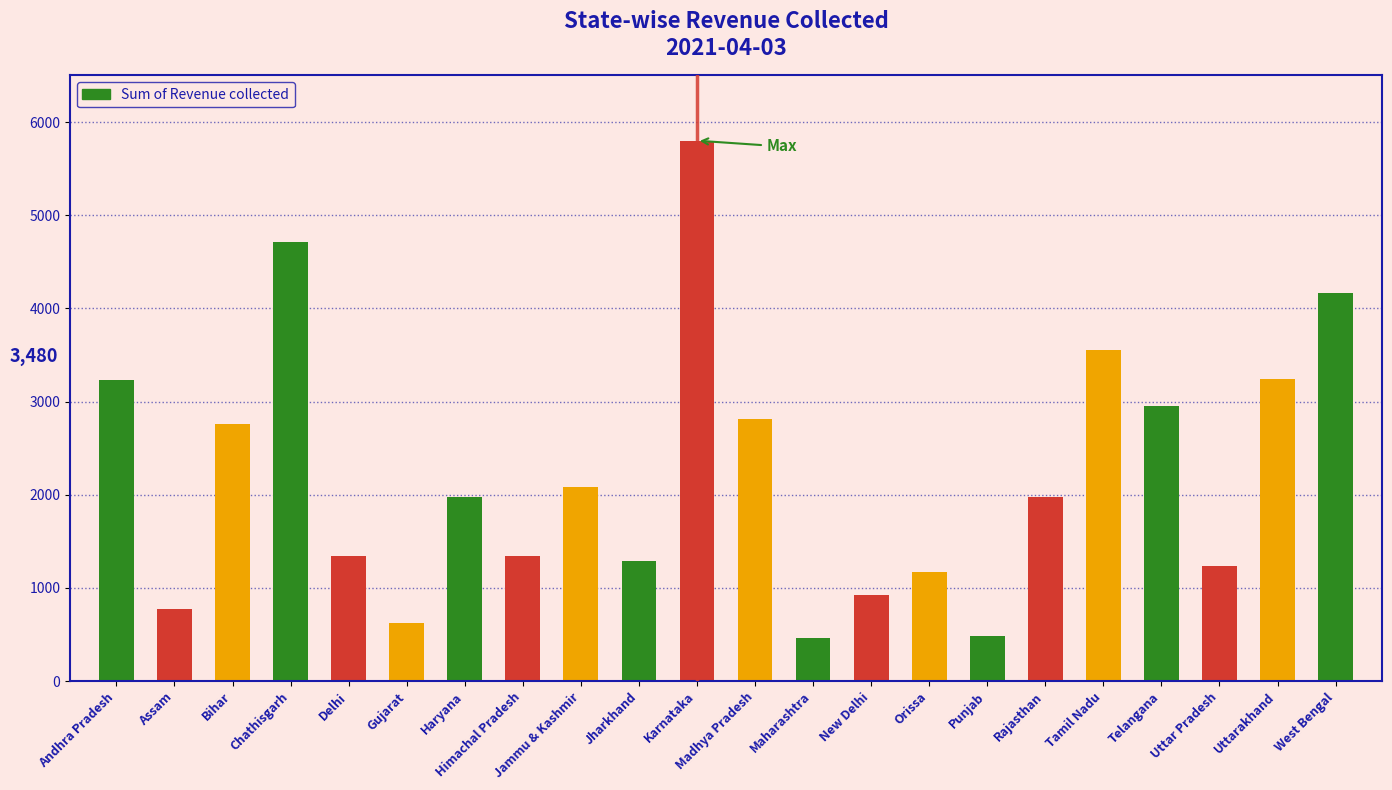

Is it true that the value at Haryana is 1977?

True